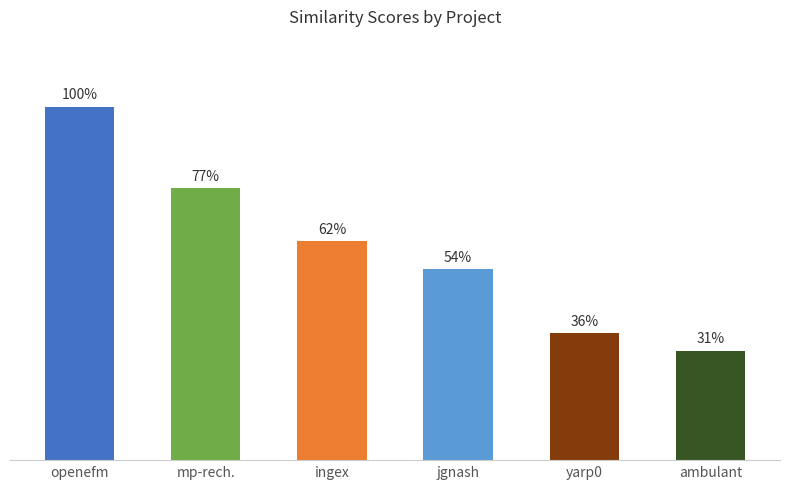

List the labels in order of value, largest first.

openefm, mp-rech., ingex, jgnash, yarp0, ambulant